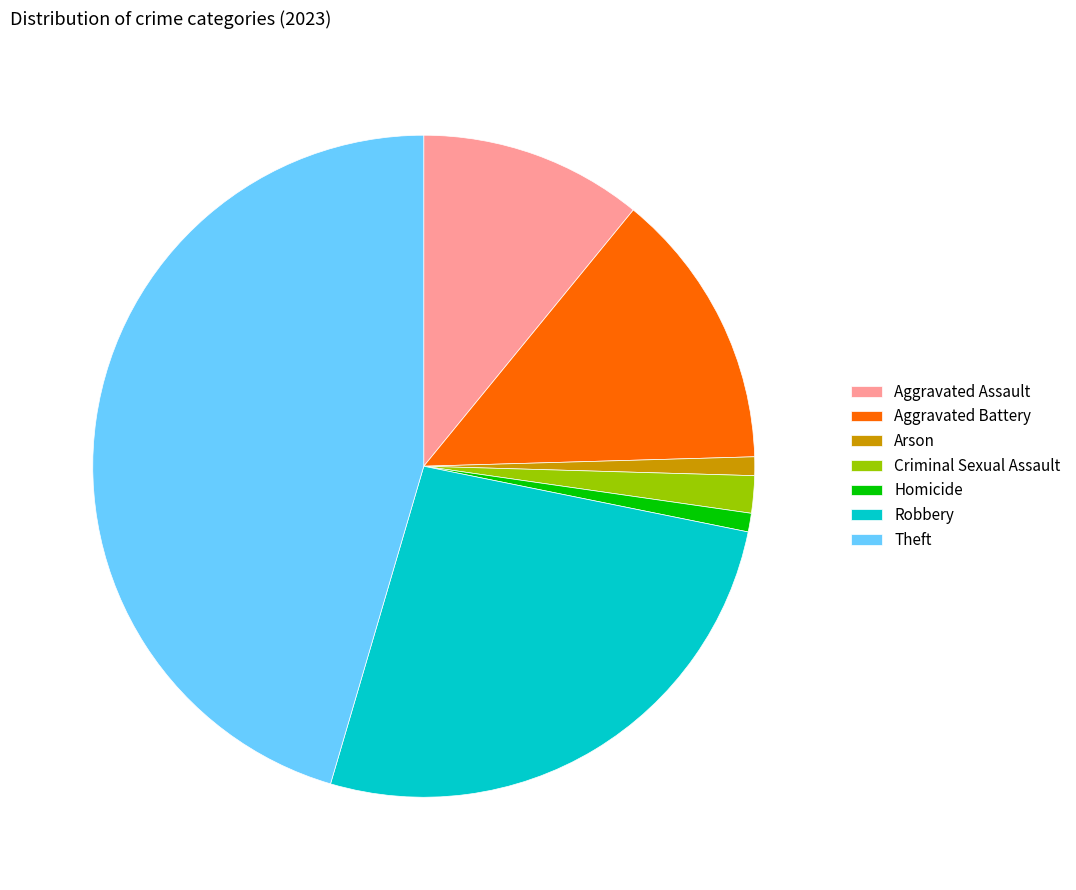

Which has a higher value, Theft or Homicide?

Theft